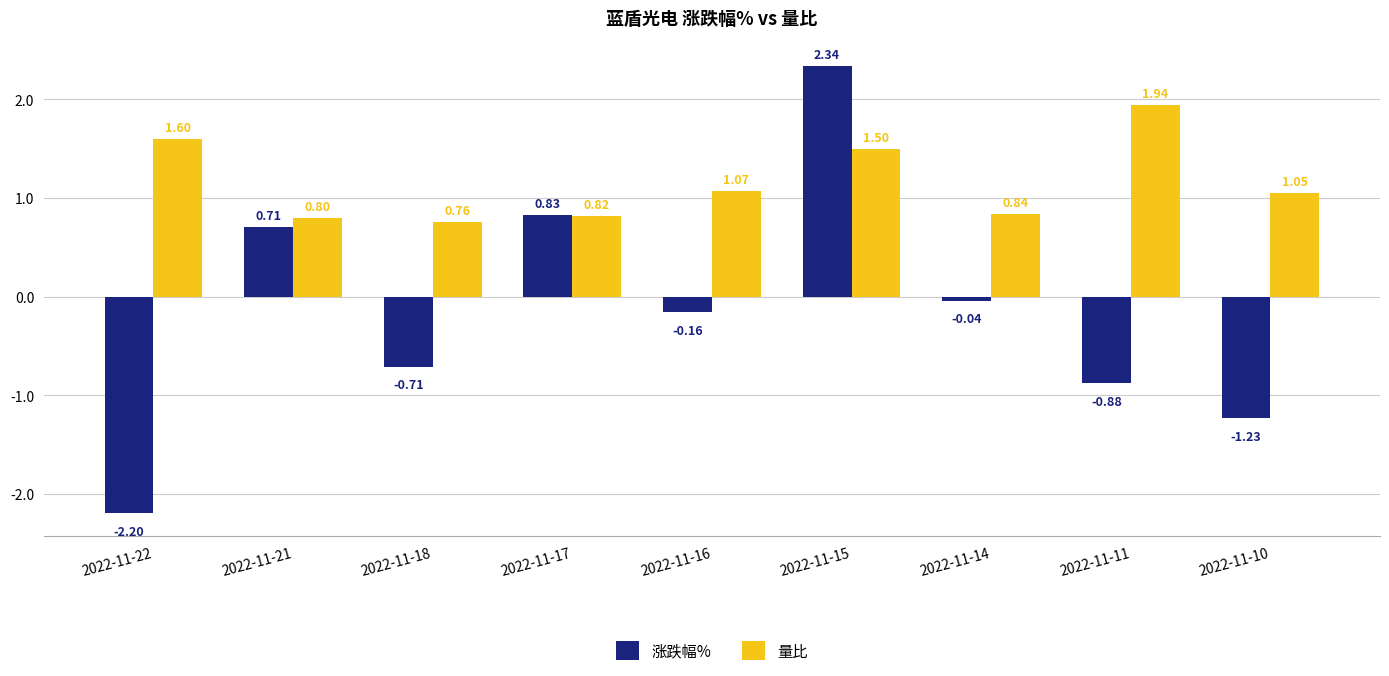

Between 2022-11-21 and 2022-11-18, which series saw the biggest shift?

涨跌幅%